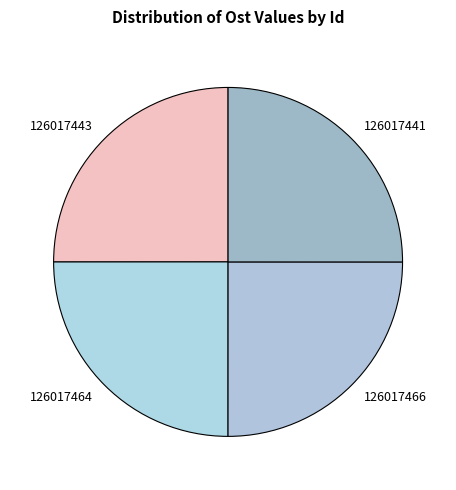

Is it true that 126017441 is 18% of the pie?

False